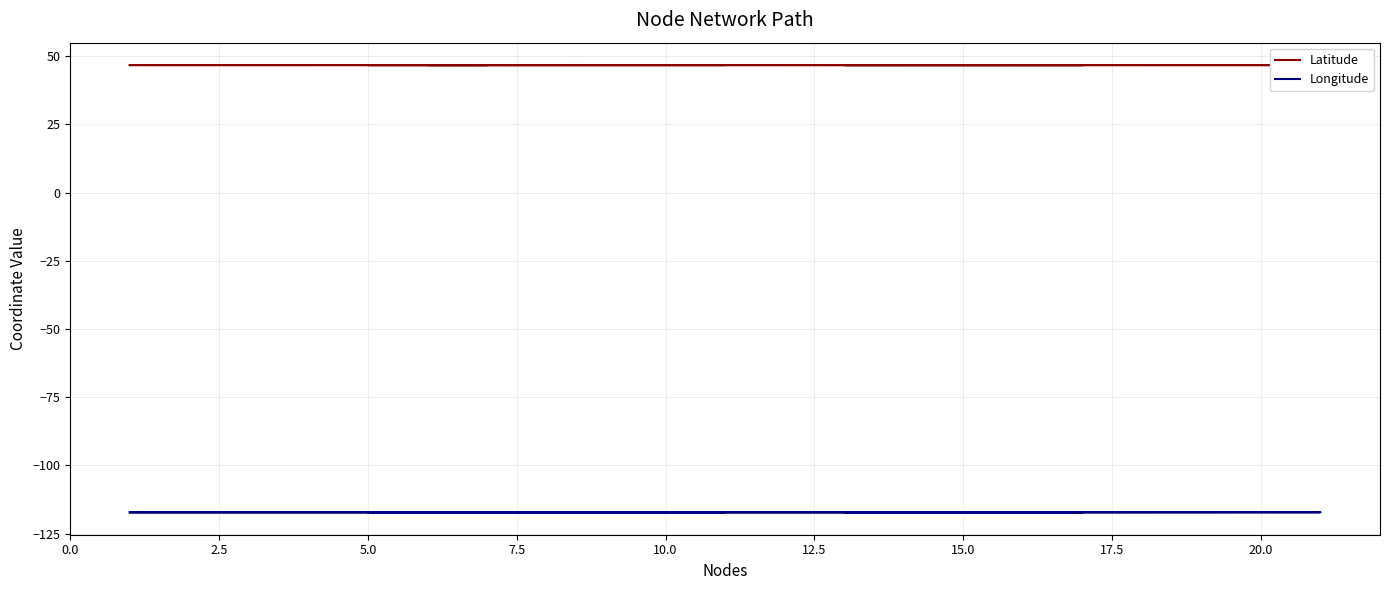

True or false: Longitude has more than 2 interior local peaks.

True